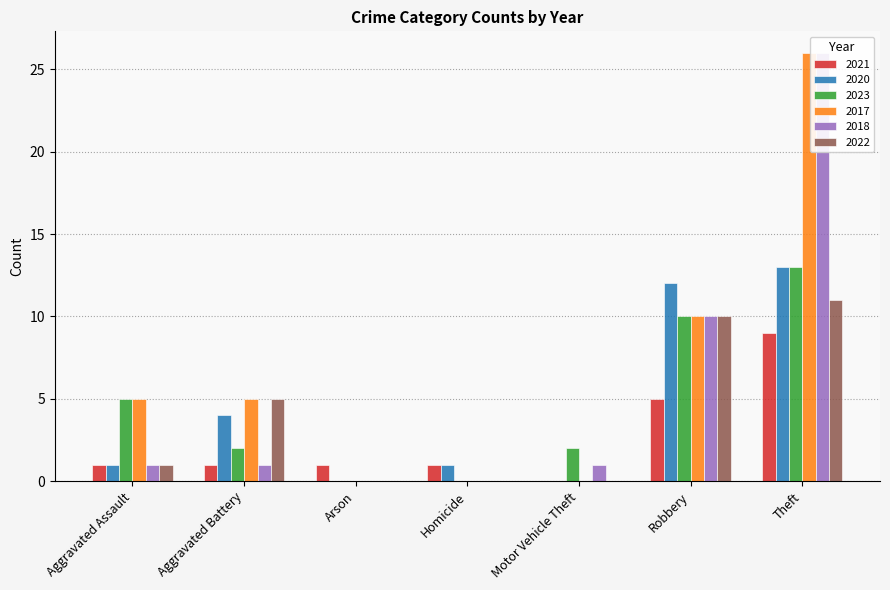

How many series are shown in this chart?

6